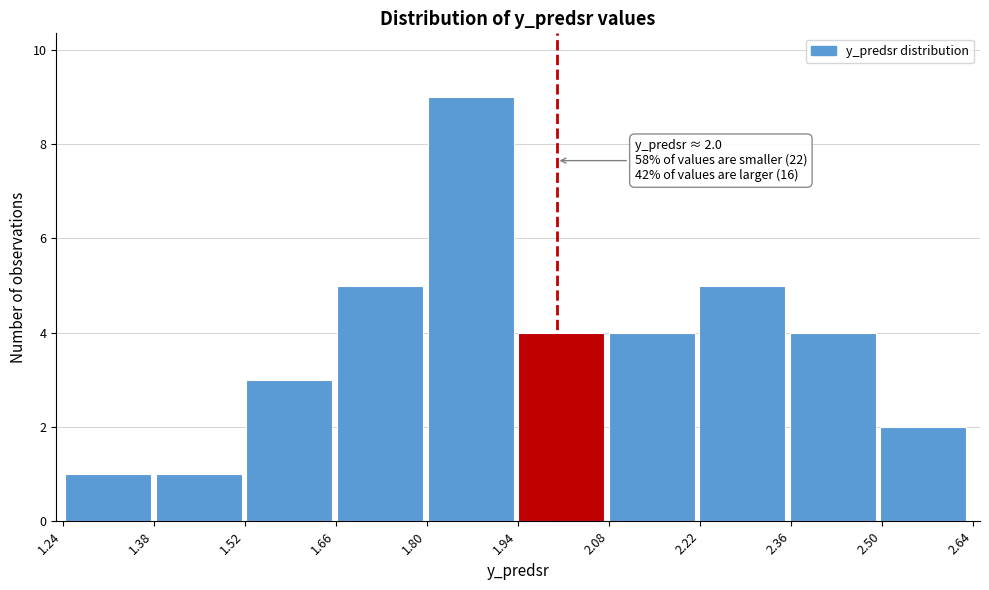

Which range on the x-axis has the tallest bar?

1.80 to 1.94